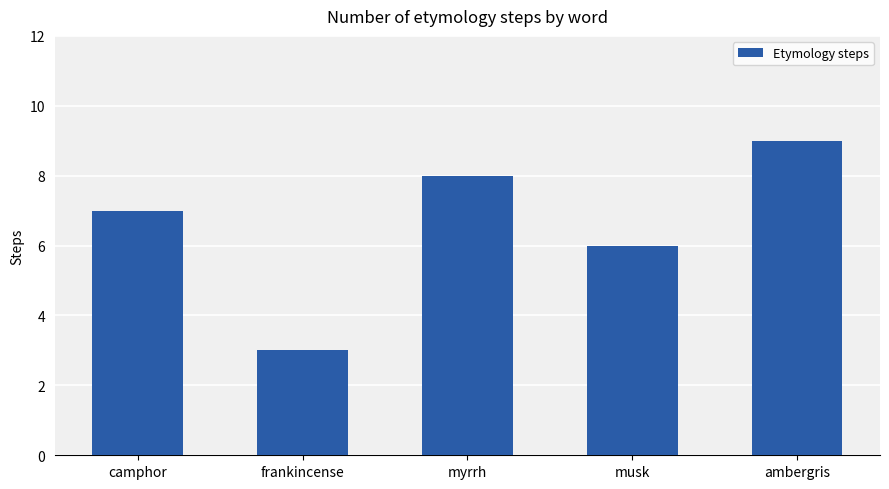

Rank the categories by value from lowest to highest.

frankincense, musk, camphor, myrrh, ambergris